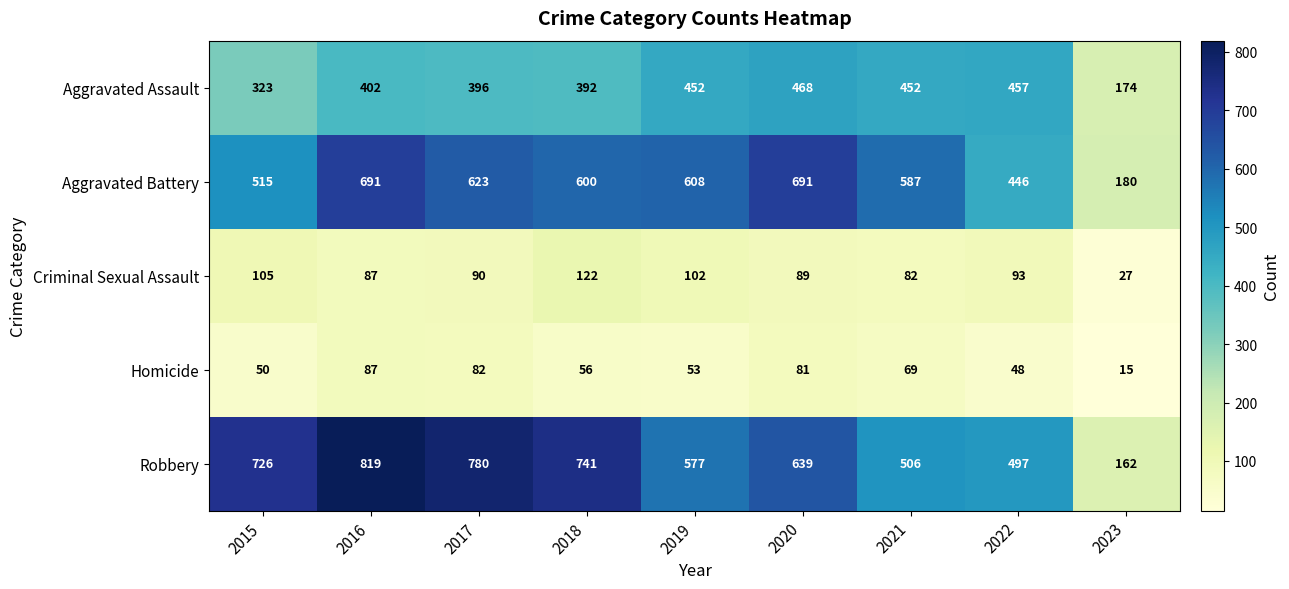

How many series are shown in this chart?

5